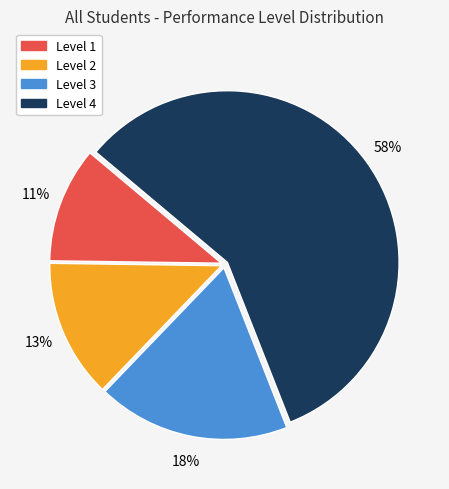

Which has a higher value, Level 3 or Level 4?

Level 4